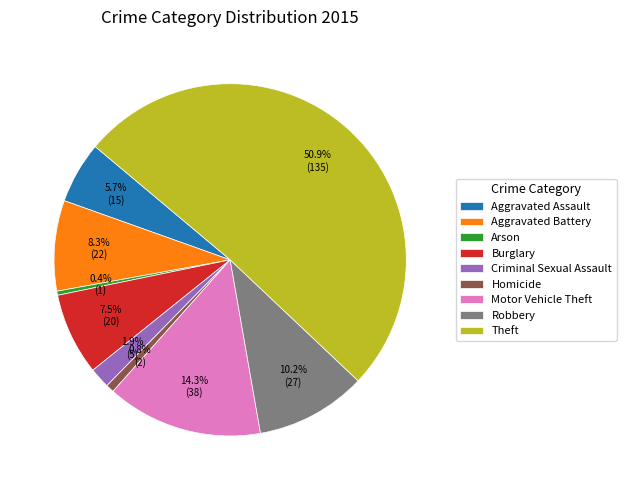

Between Arson and Aggravated Battery, which is larger?

Aggravated Battery